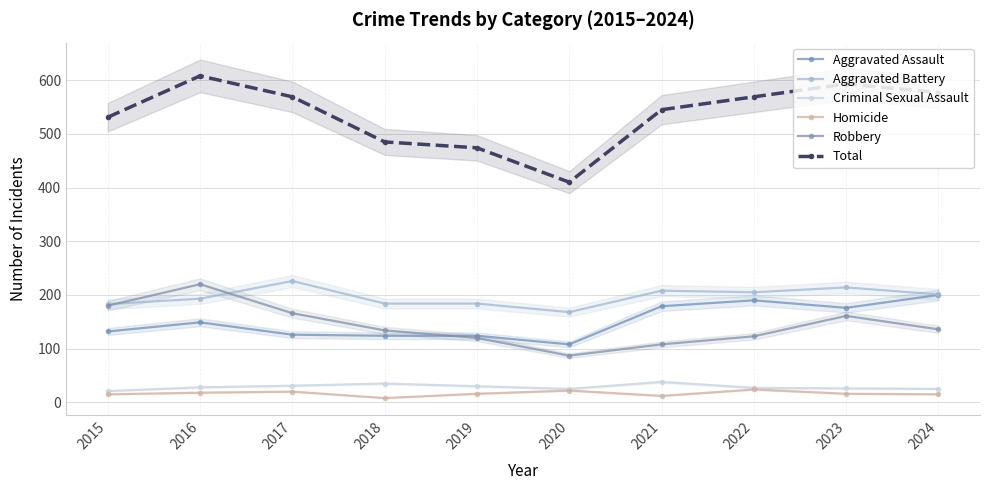

What is the difference between the maximum and second lowest values in the Total series?

134